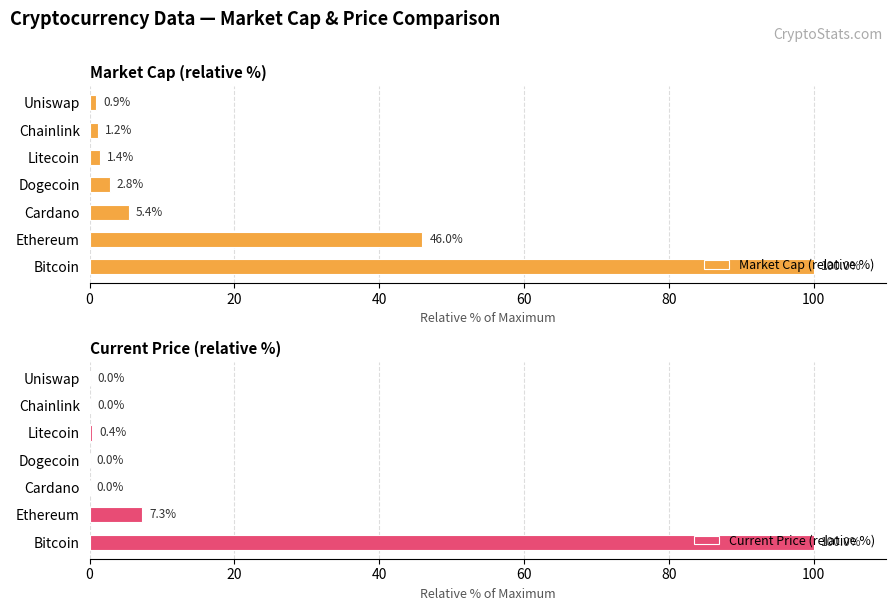

The value of Market Cap (relative %) at Bitcoin is 100.0. True or false?

True